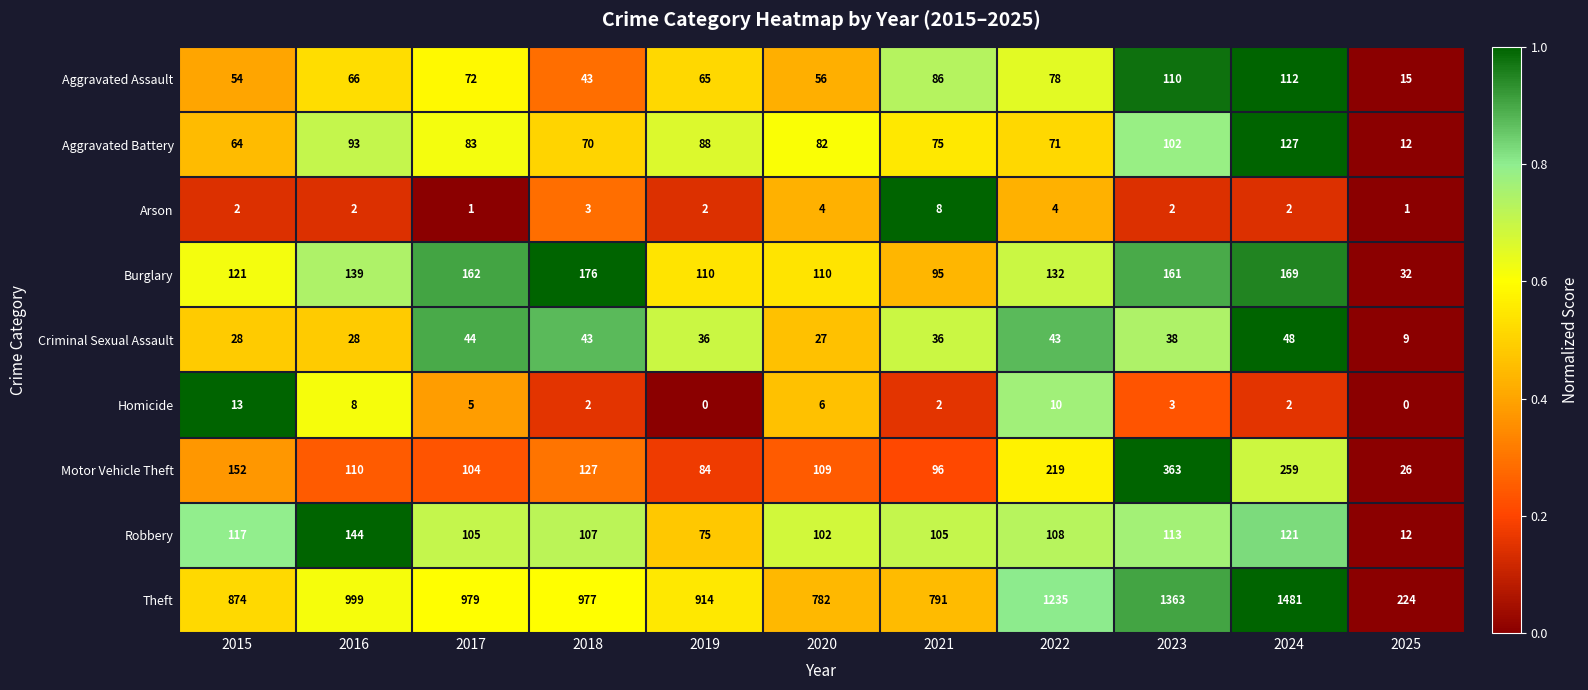

What is the spread (max minus min) of values at 2018?

975